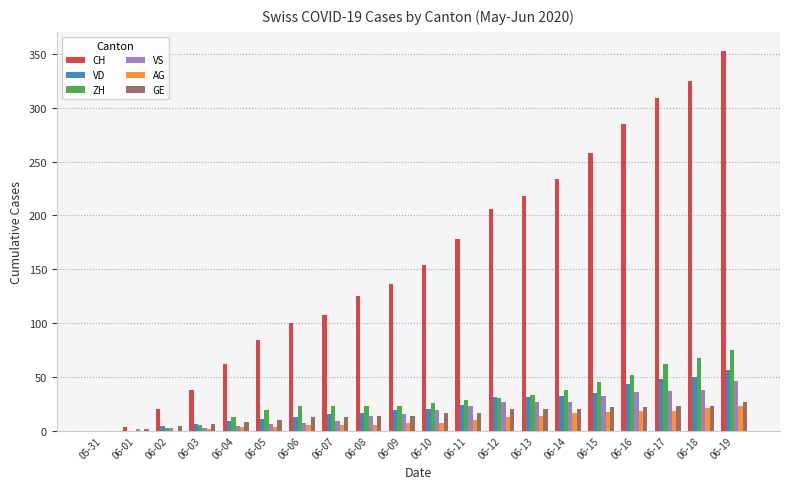

What is the highest value of the ZH series?

75